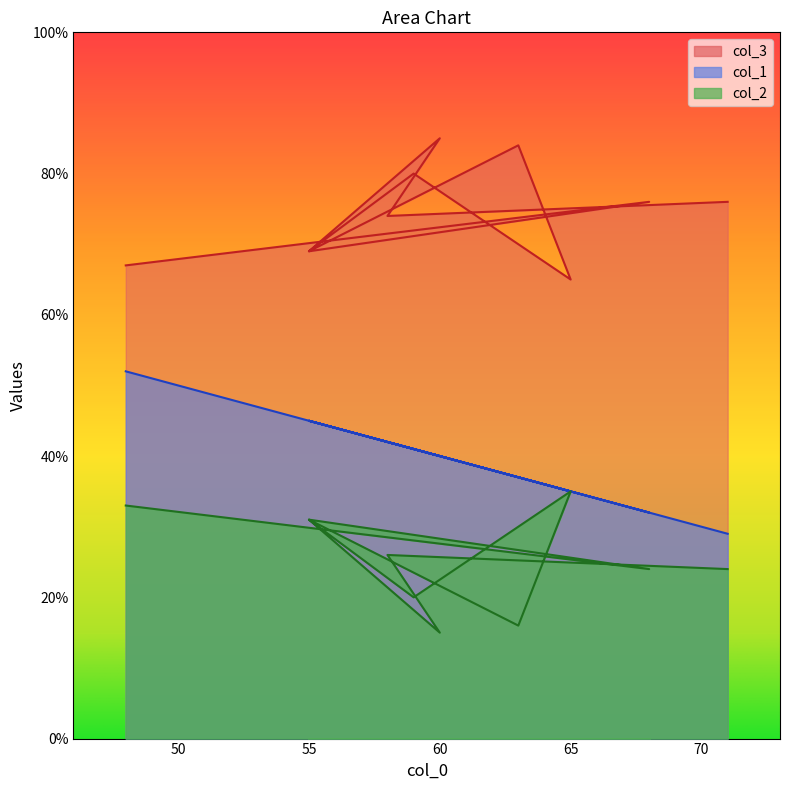

Is it true that col_1 equals 23 at 60?

False